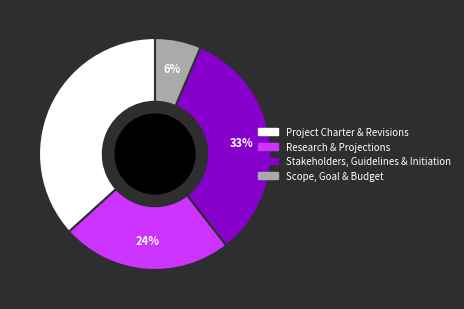

To the nearest percent, what is the average slice percentage?

25%